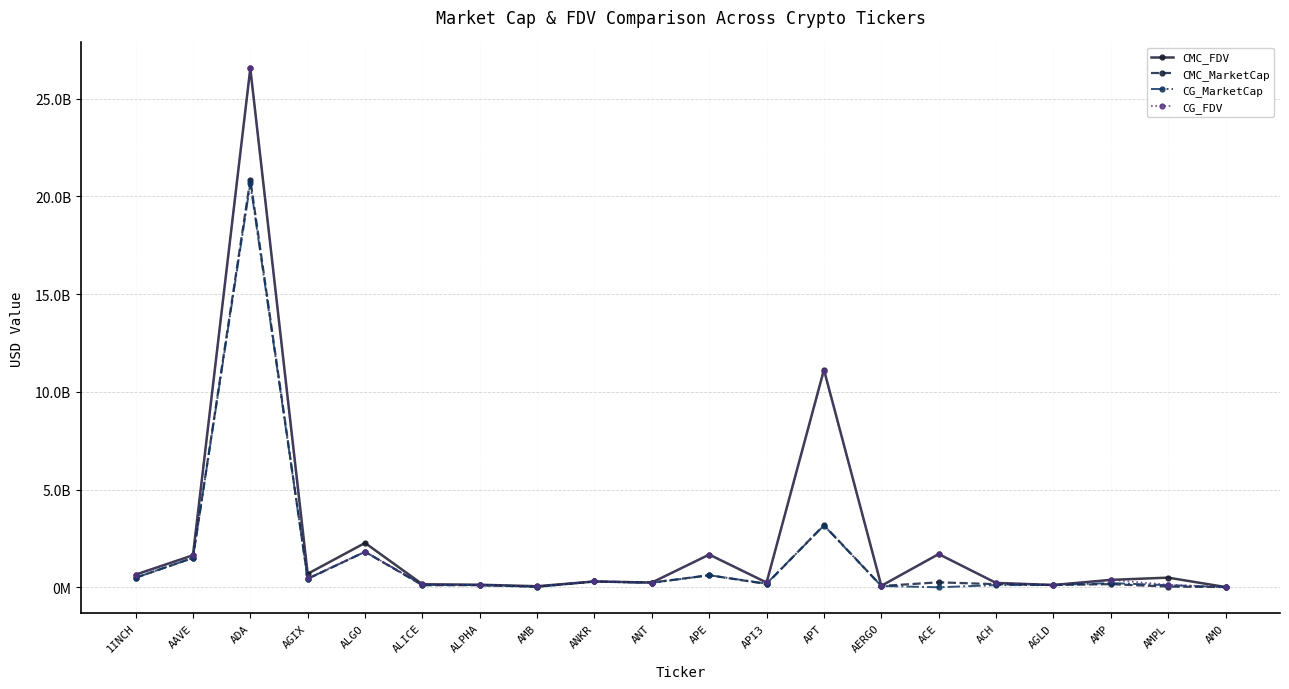

True or false: CG_MarketCap has a value of 226601585.2 at ALICE.

False